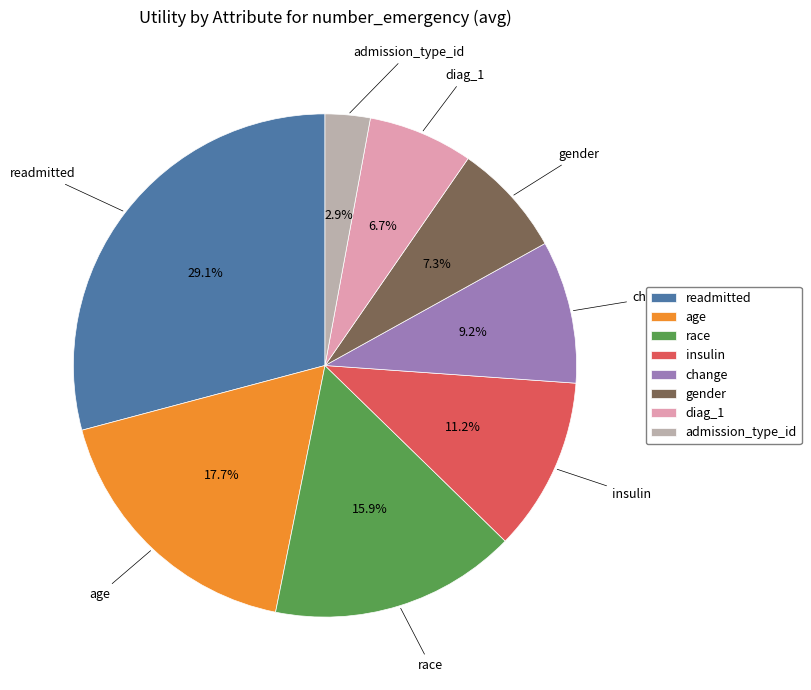

To the nearest percent, what is the difference between the largest and smallest slice percentages?

26%